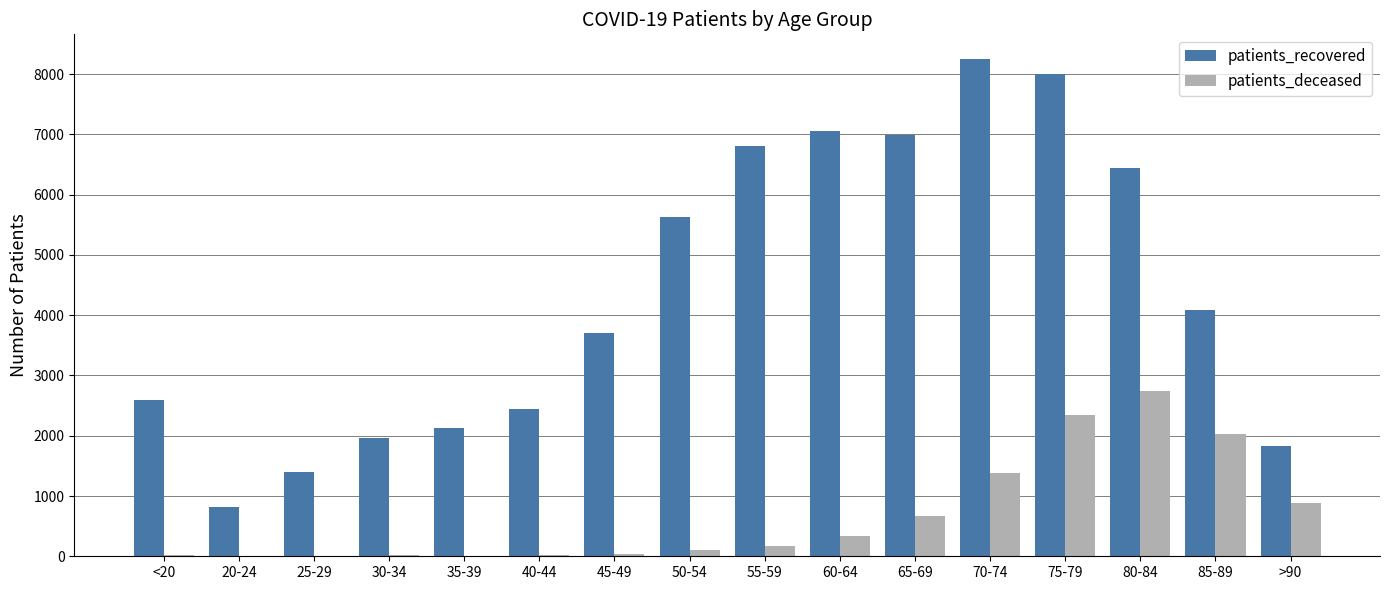

What is the spread (max minus min) of values at <20?

2573